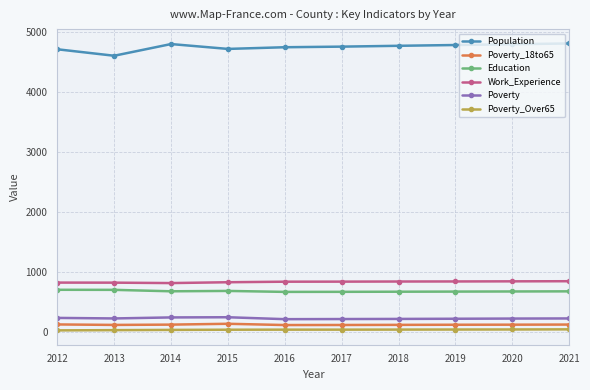

How many series are shown in this chart?

6